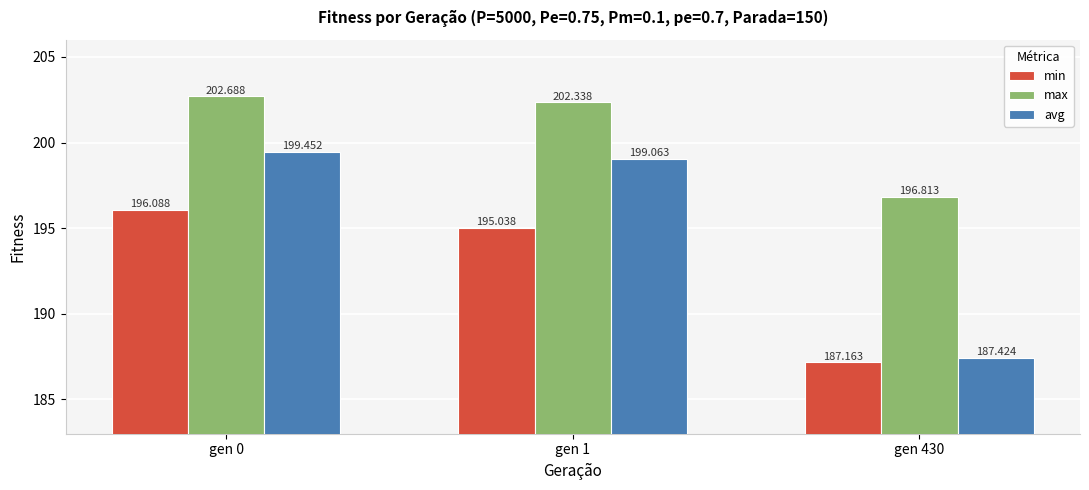

Which category has the lowest value across all series?

gen 430